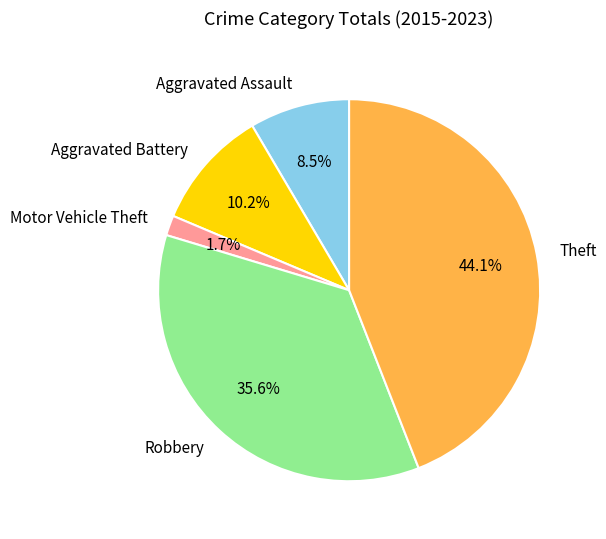

How many slices are in this pie chart?

5